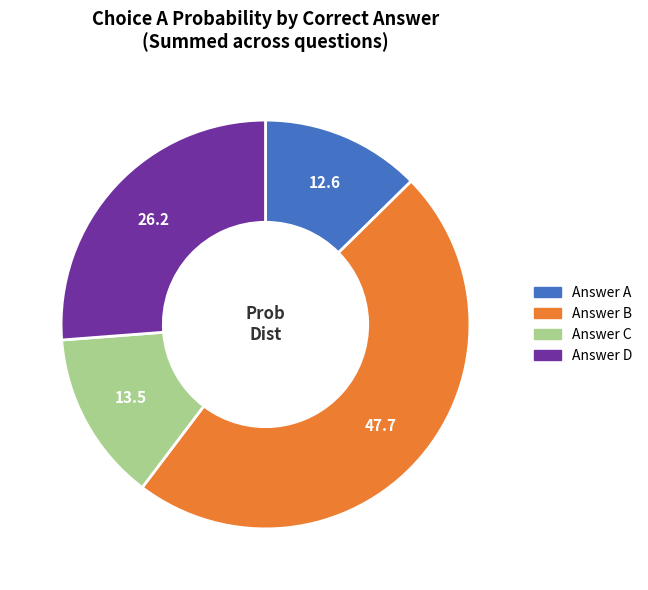

Does any single category account for the majority?

No